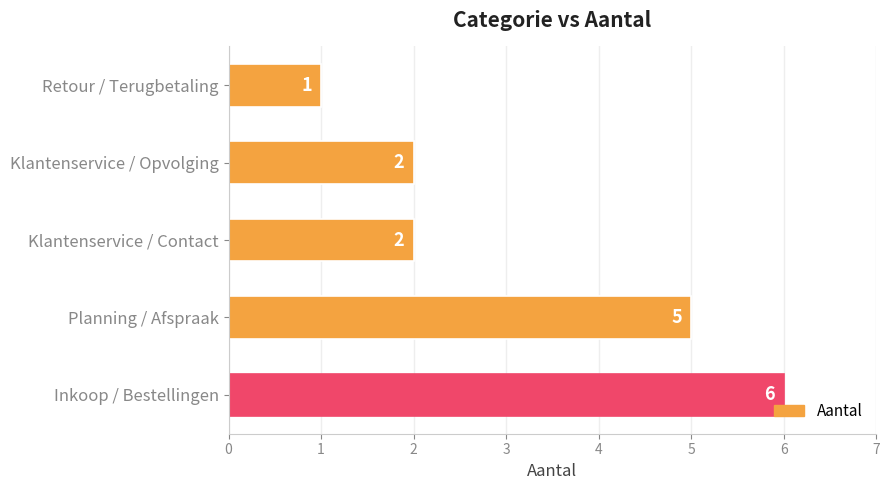

Are the bars grouped side by side (vs. stacked)?

No